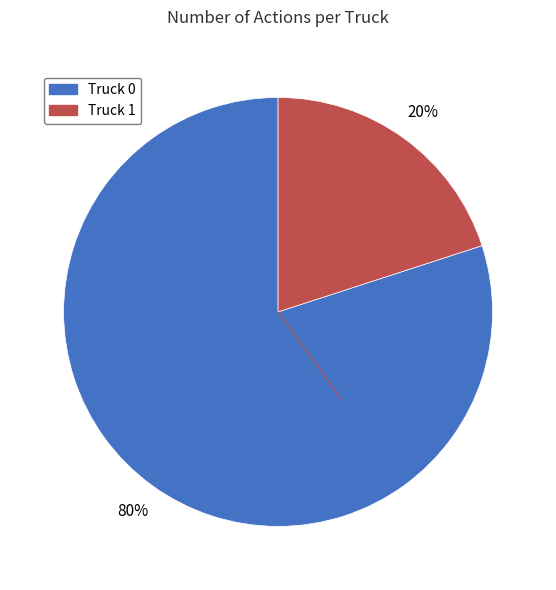

Is there a majority slice in this chart?

Yes